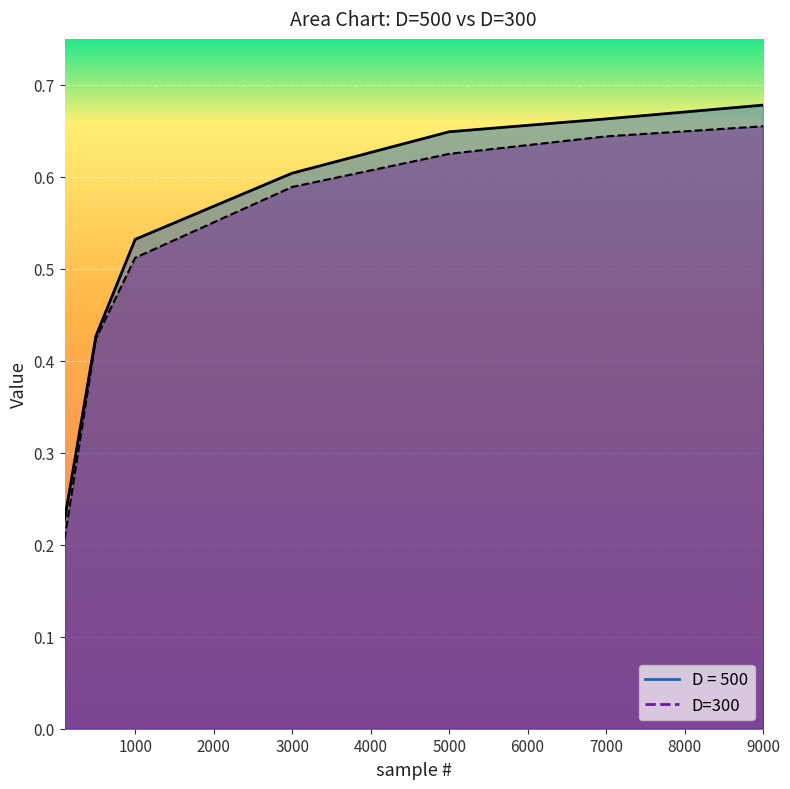

Rank the series at 500 from lowest to highest value.

D=300, D = 500